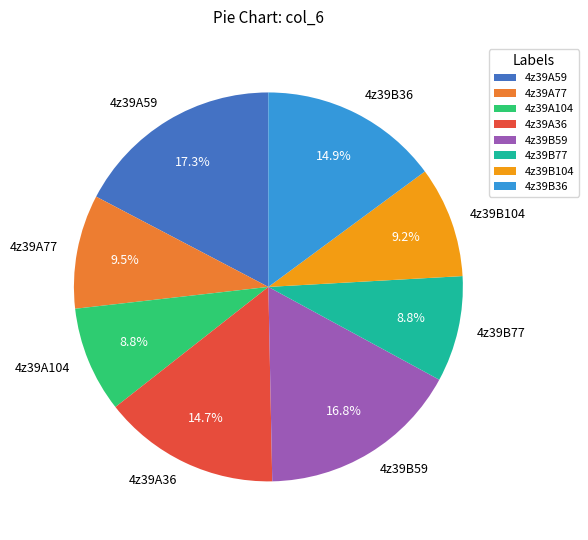

To the nearest percent, what percentage of the pie is 4z39B104?

9%